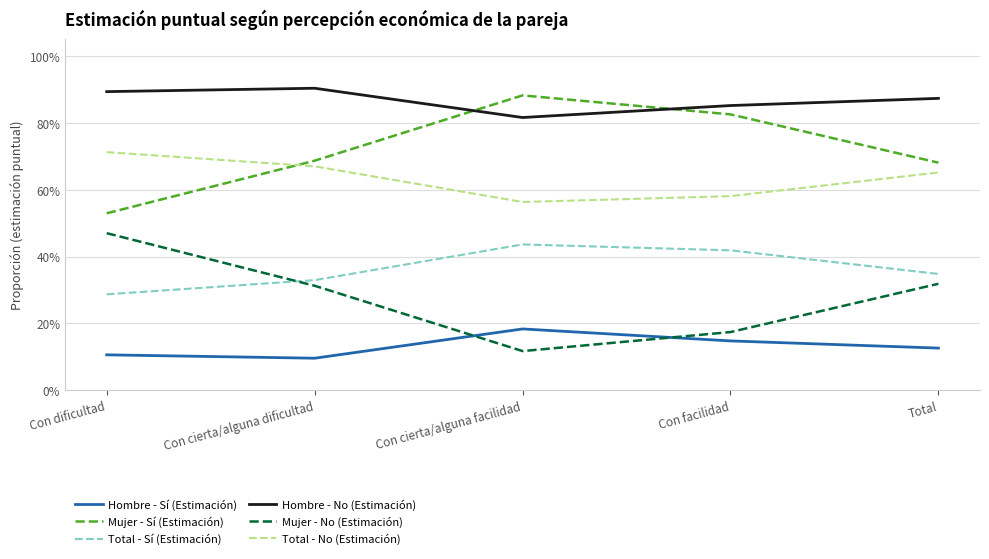

True or false: Mujer - No (Estimación) has a value of 0.5 at Con cierta/alguna dificultad.

False